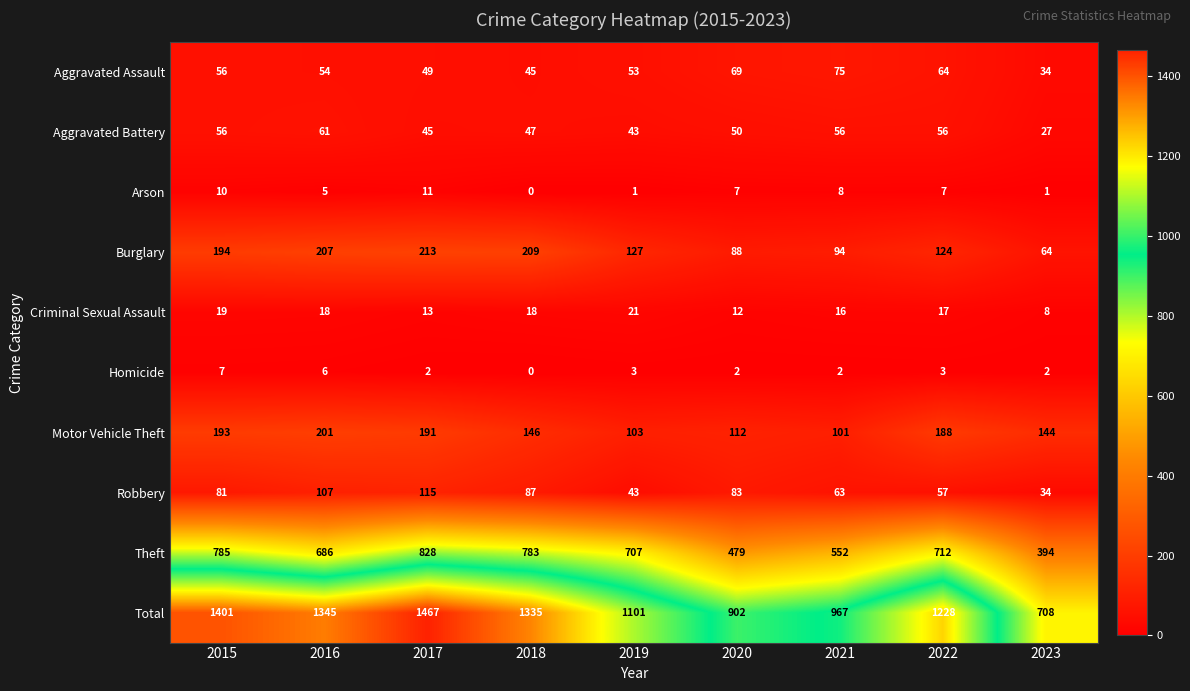

What is the spread (max minus min) of values at 2015?

1394